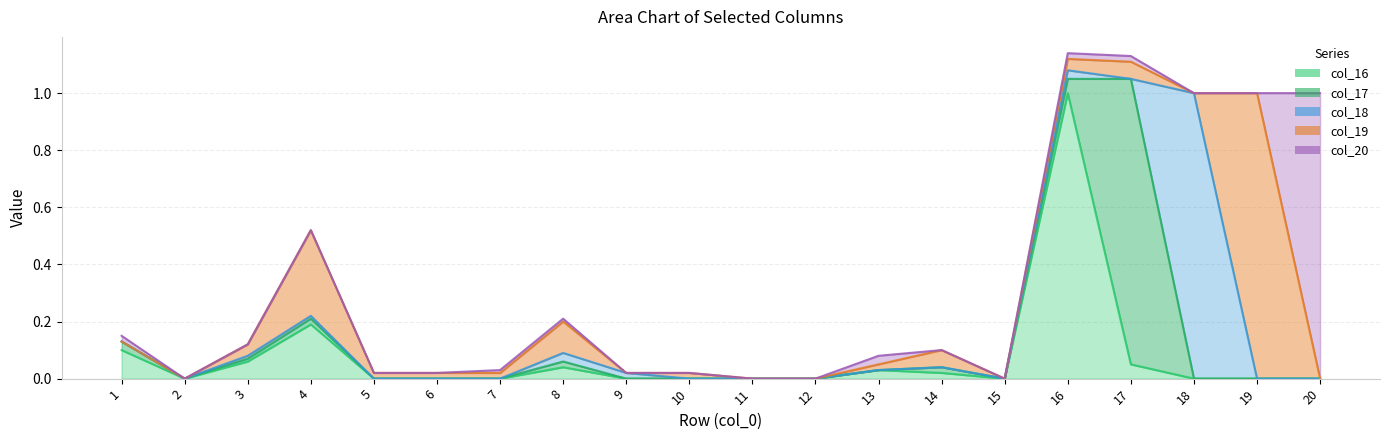

Does the chart display data point markers on the line(s)?

No